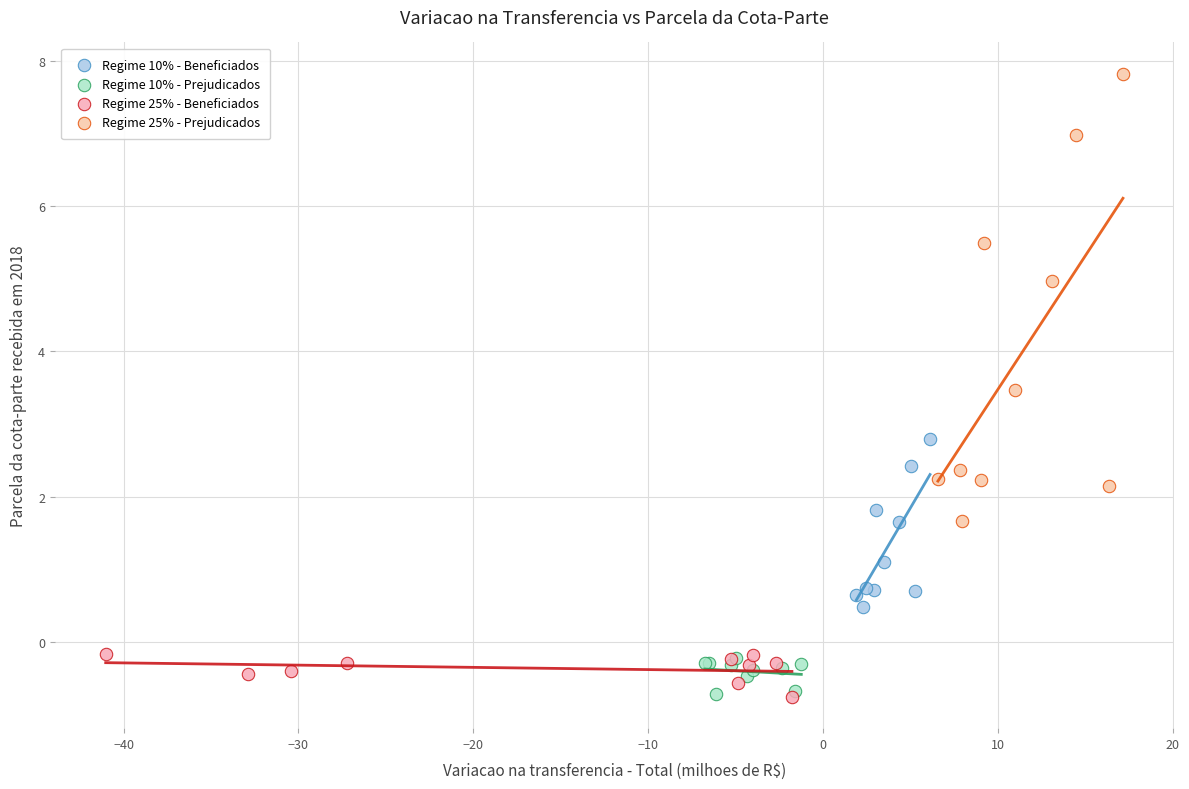

Which series has the largest Y range (max minus min)?

Regime 25% - Prejudicados